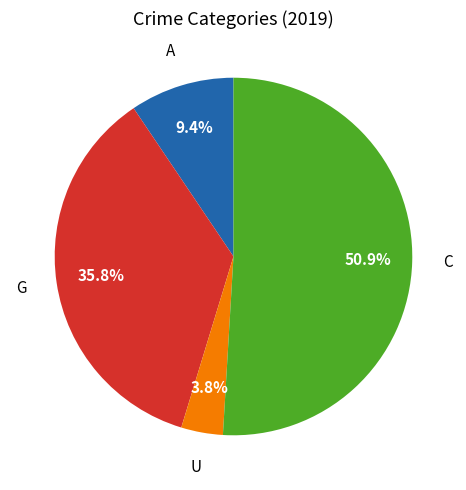

Does any single category account for the majority?

Yes